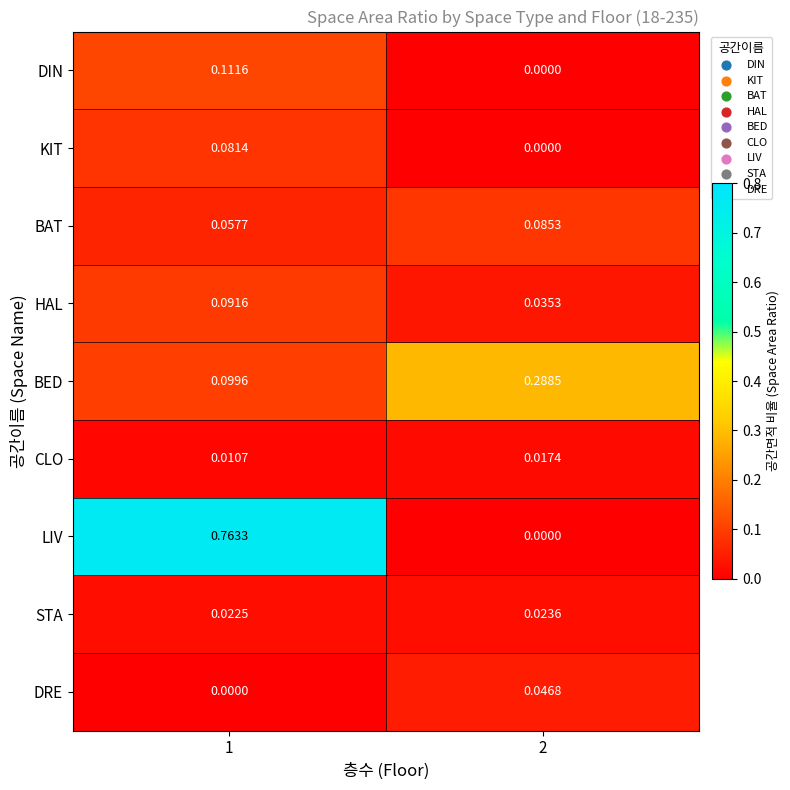

Which series has the largest range (max minus min)?

LIV